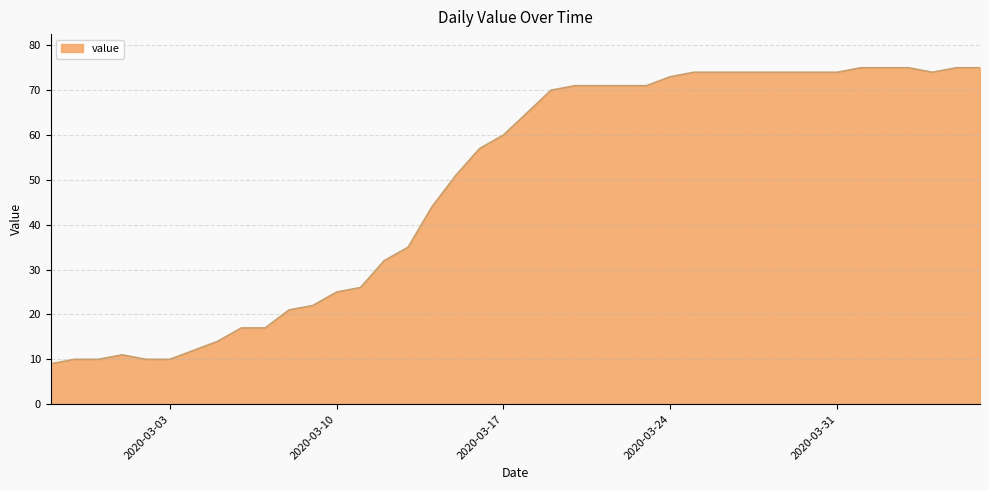

What is the difference between the maximum and minimum values?

66